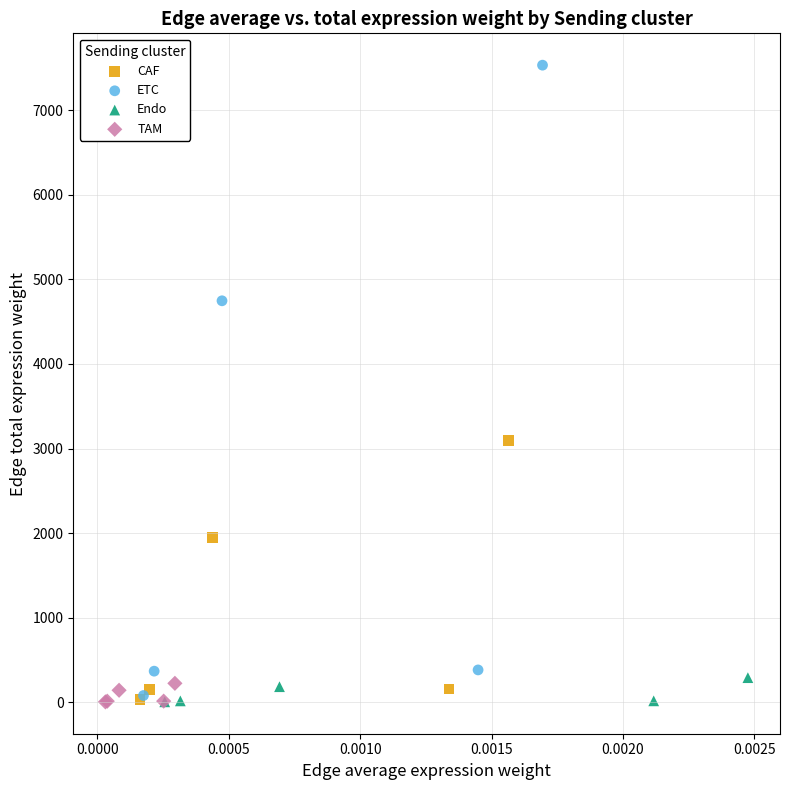

Which series has the largest Y range (max minus min)?

ETC